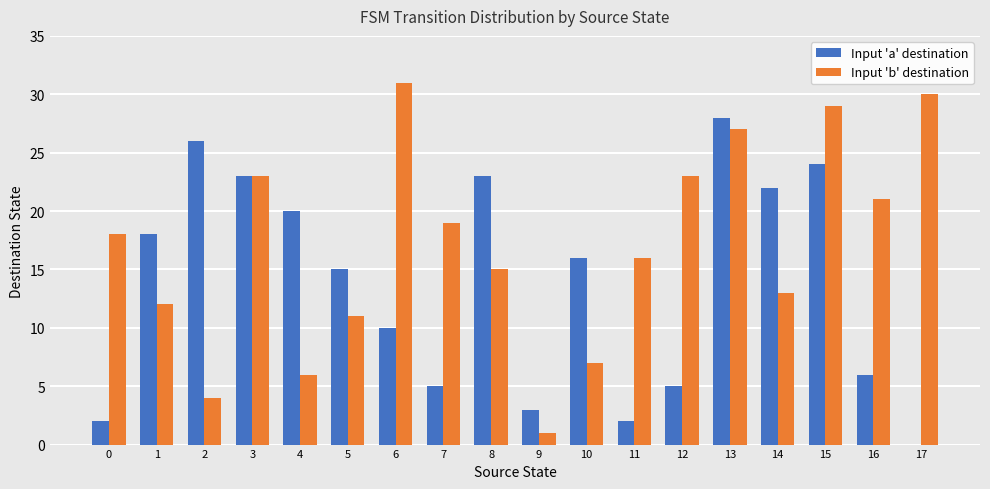

Which category has the highest value across all series?

6